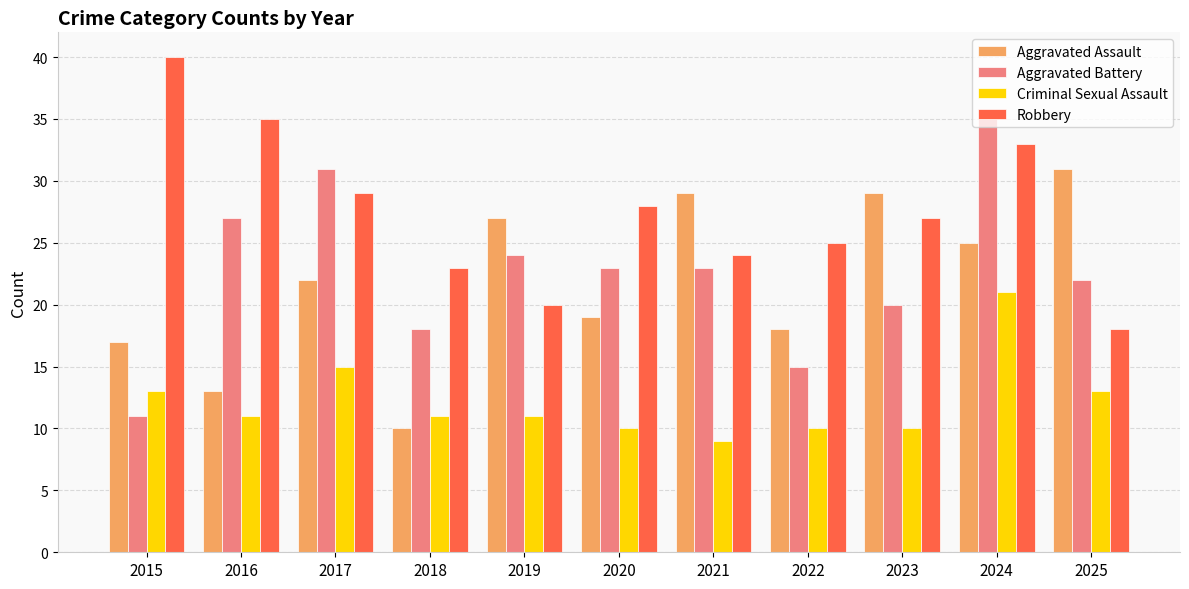

Reading left to right, extract all data points from this chart.

Aggravated Assault: 17	13	22	10	27	19	29	18	29	25	31
Aggravated Battery: 11	27	31	18	24	23	23	15	20	35	22
Criminal Sexual Assault: 13	11	15	11	11	10	9	10	10	21	13
Robbery: 40	35	29	23	20	28	24	25	27	33	18